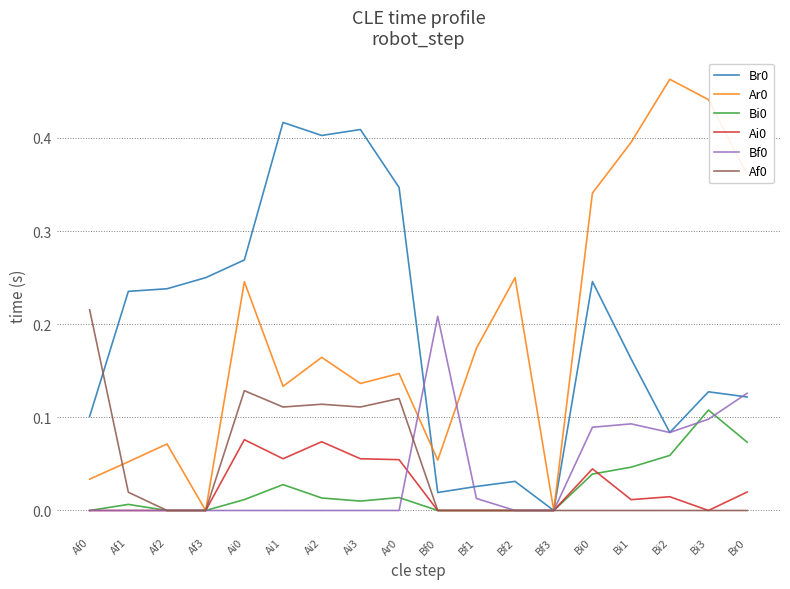

Is the value of Bf0 at Af2 greater than the value of Ai0 at Ai2?

No